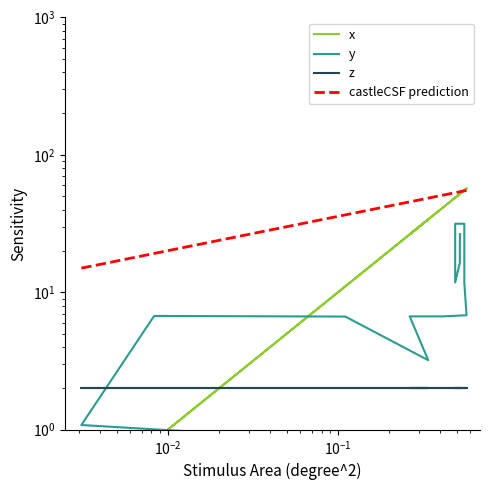

At 77, list the series in order from smallest to largest.

y, x